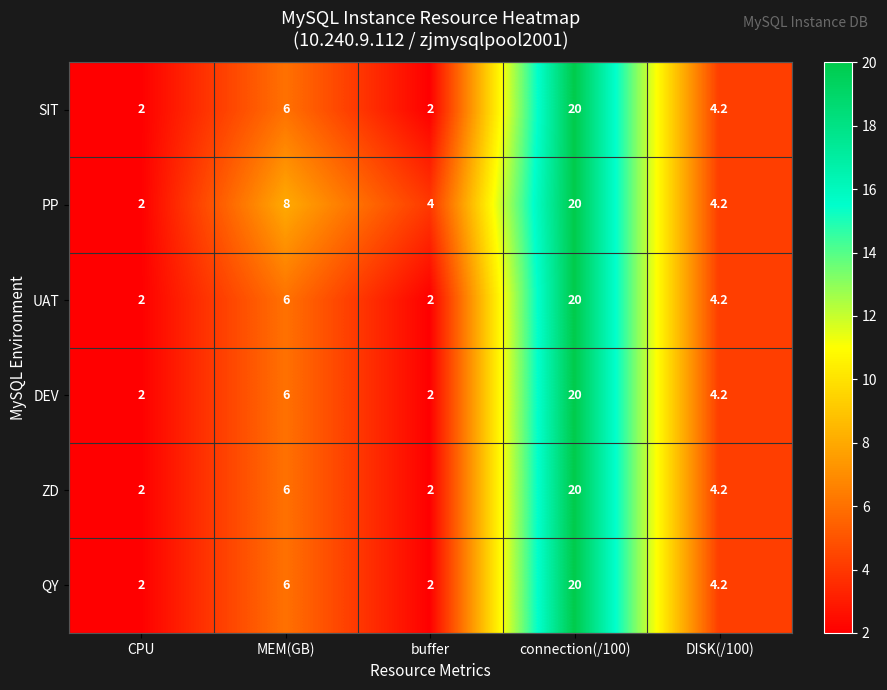

What is the minimum value shown in the chart?

2.0